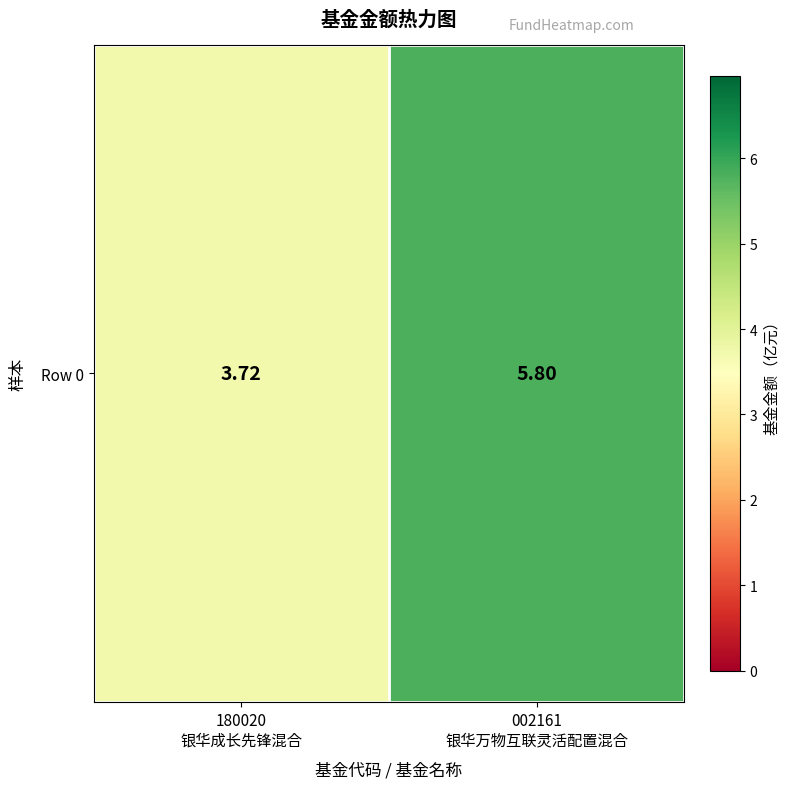

True or false: the data shows 3.7 at 180020
银华成长先锋混合.

True